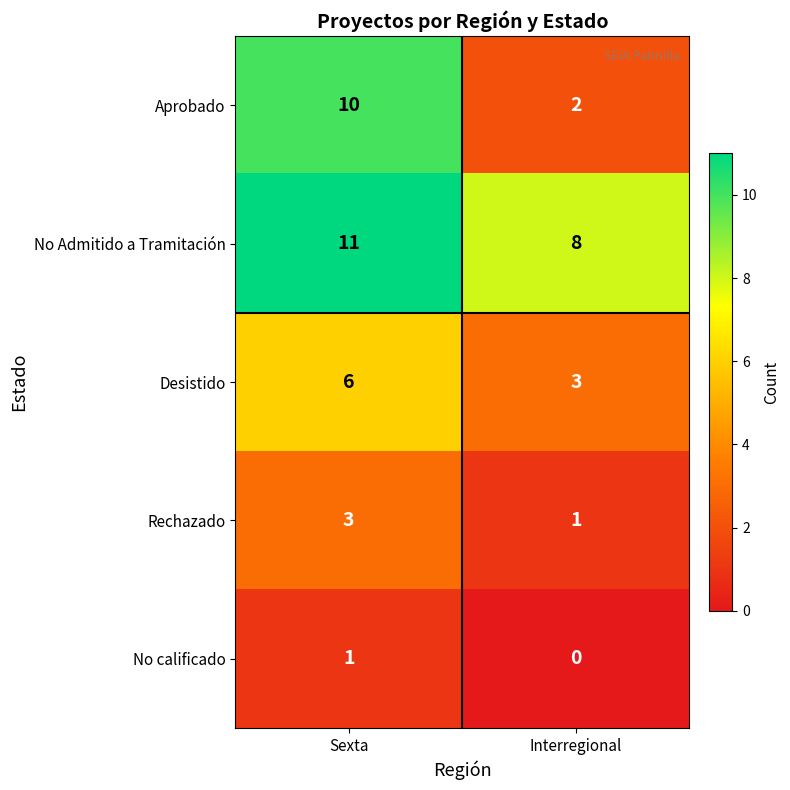

The value of No Admitido a Tramitación at Interregional is 14. True or false?

False